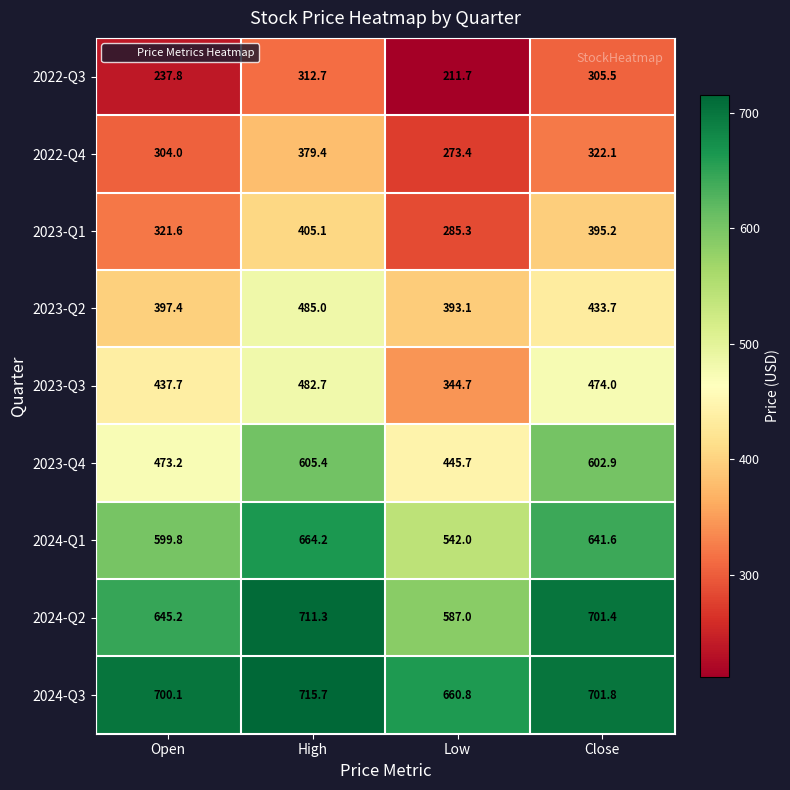

Is it true that 2023-Q2 equals 257.1 at Low?

False